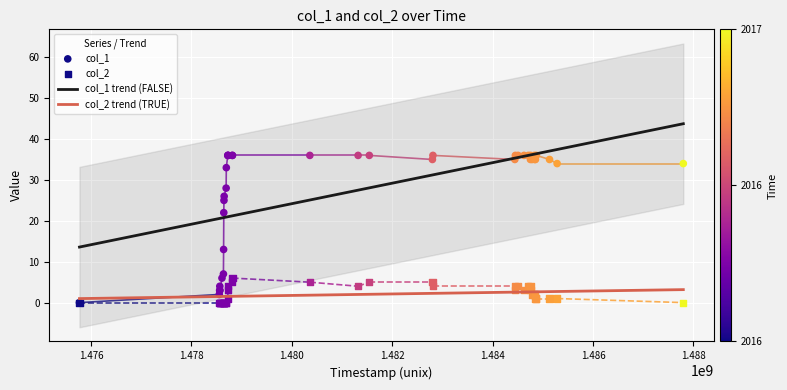

True or false: col_2 trend (TRUE) and col_1 trend (FALSE) cross at least once.

False